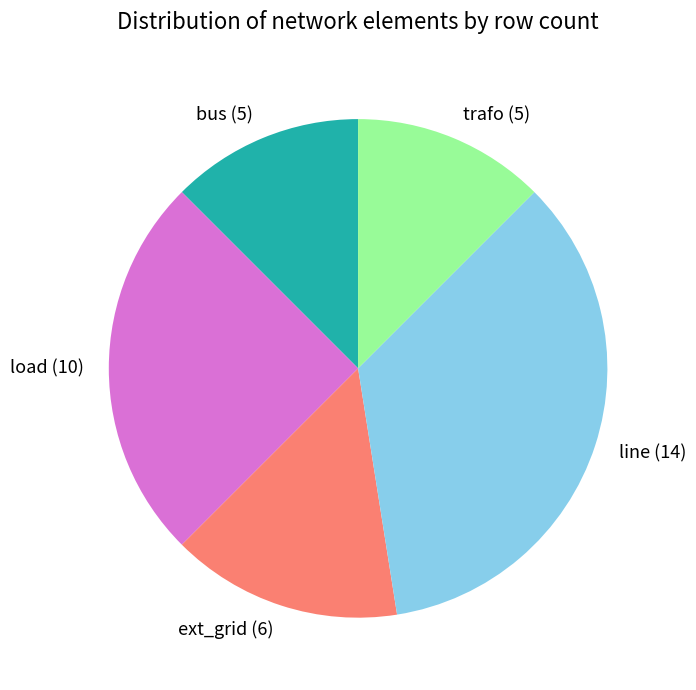

Do ext_grid and bus together represent more than half of the pie?

No